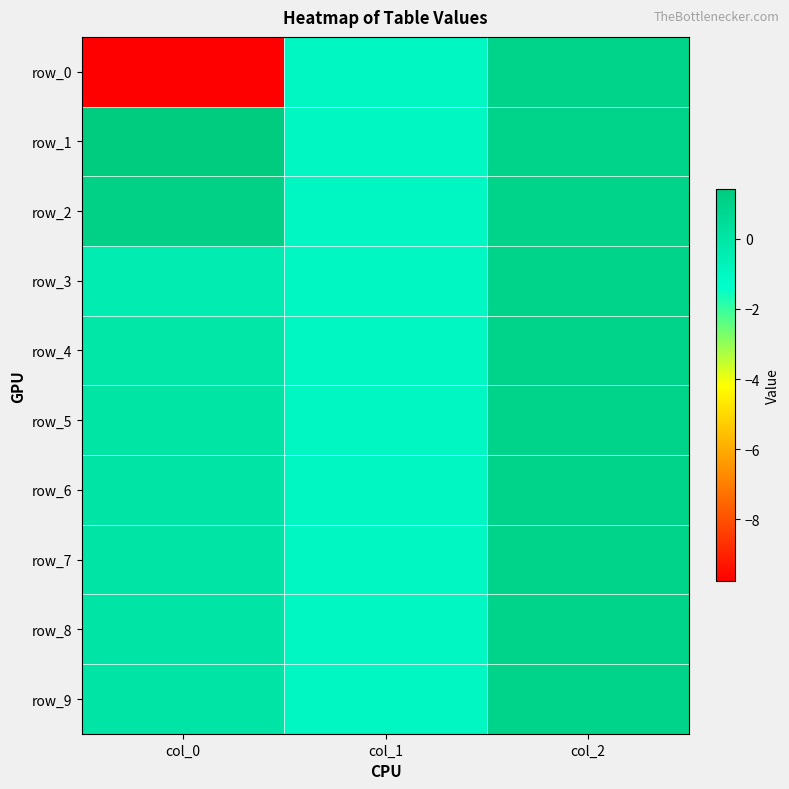

At which label does row_0 first exceed -1?

col_2